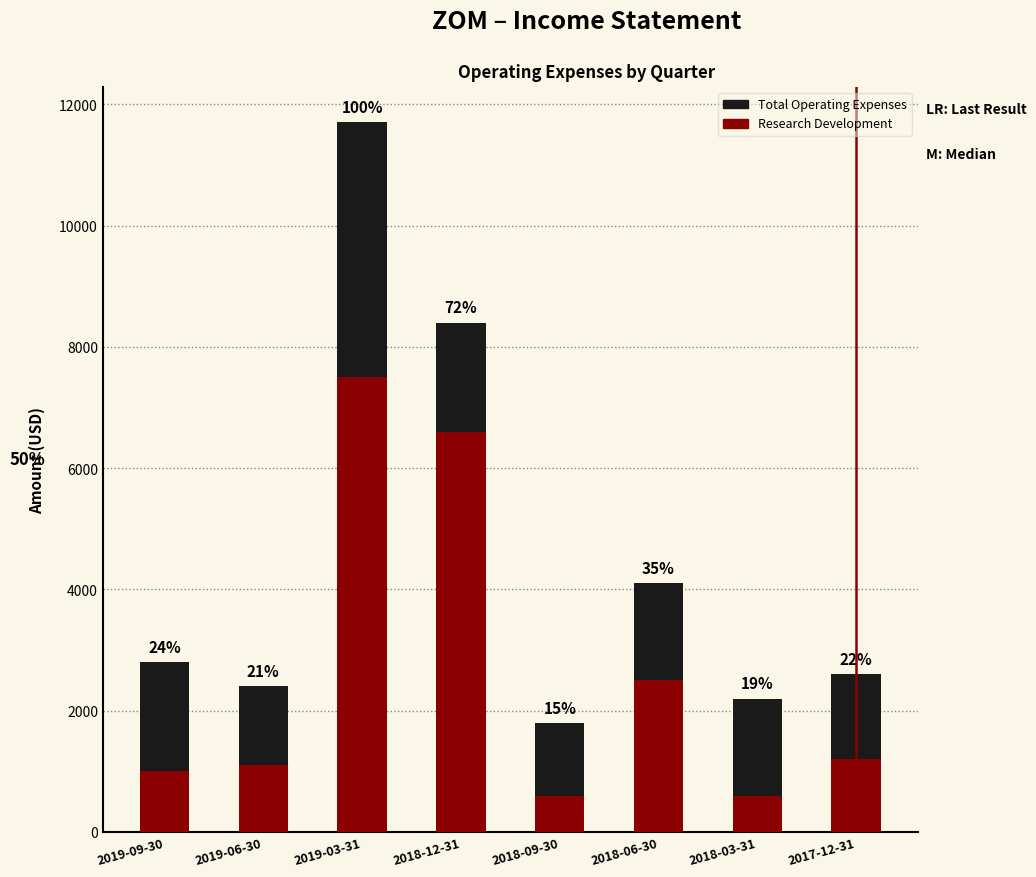

How many categories are shown in the chart?

8